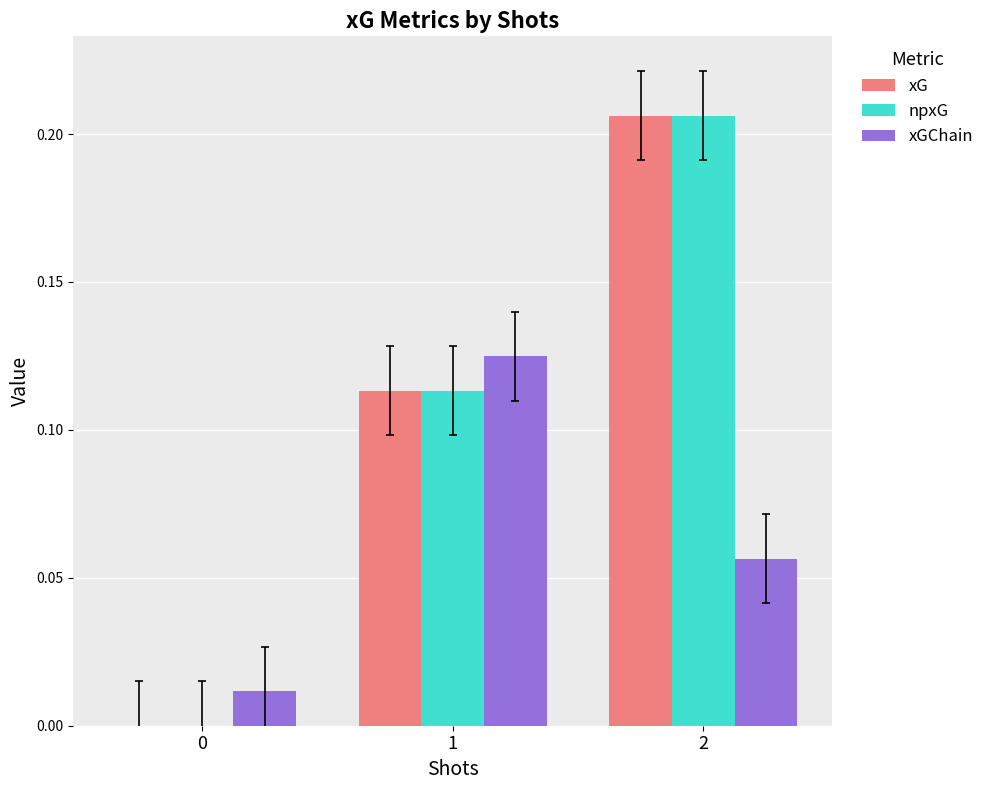

How many groups of bars are there?

3